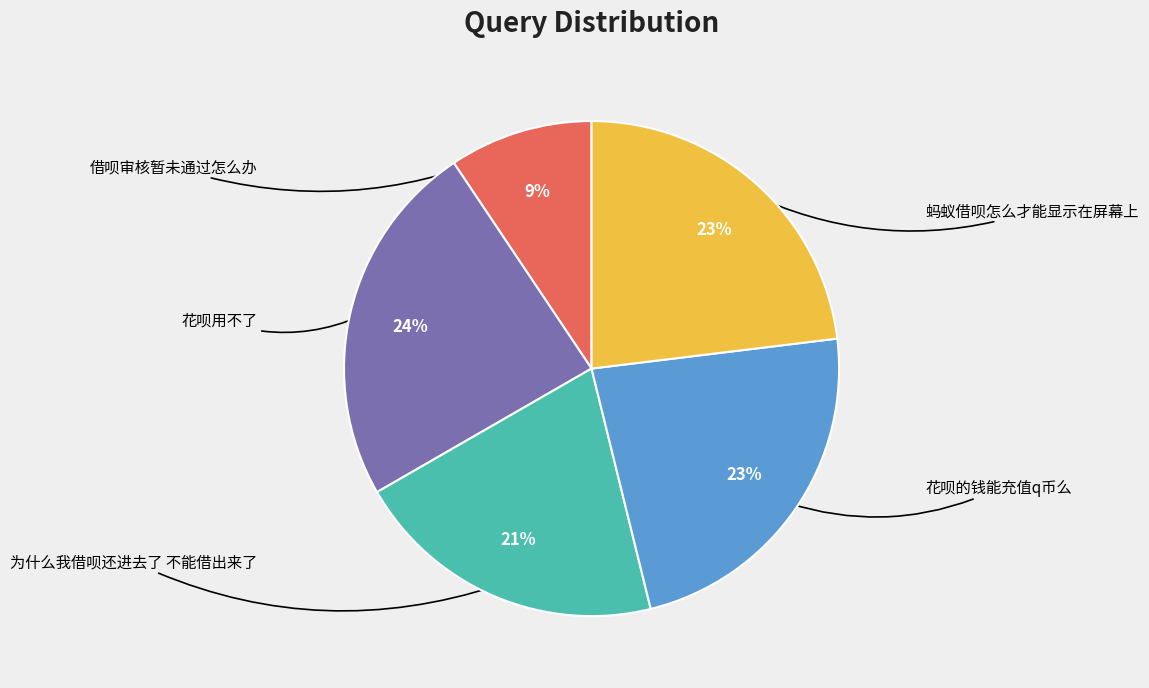

Approximately how many times larger is the value at 花呗的钱能充值q币么 compared to 为什么我借呗还进去了 不能借出来了?

1.1